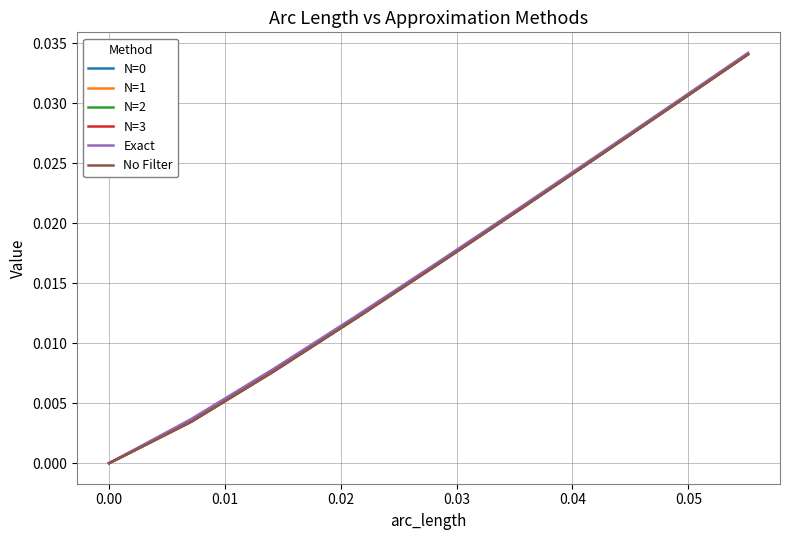

Which series has the largest range (max minus min)?

Exact